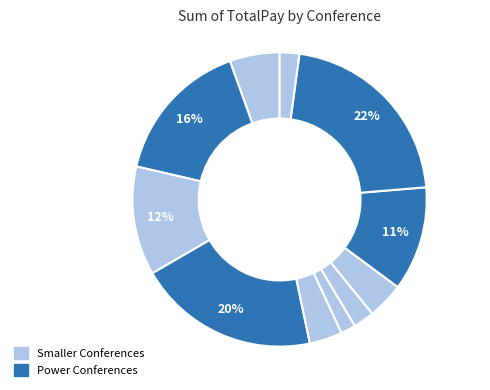

Count the number of slices in the pie.

11